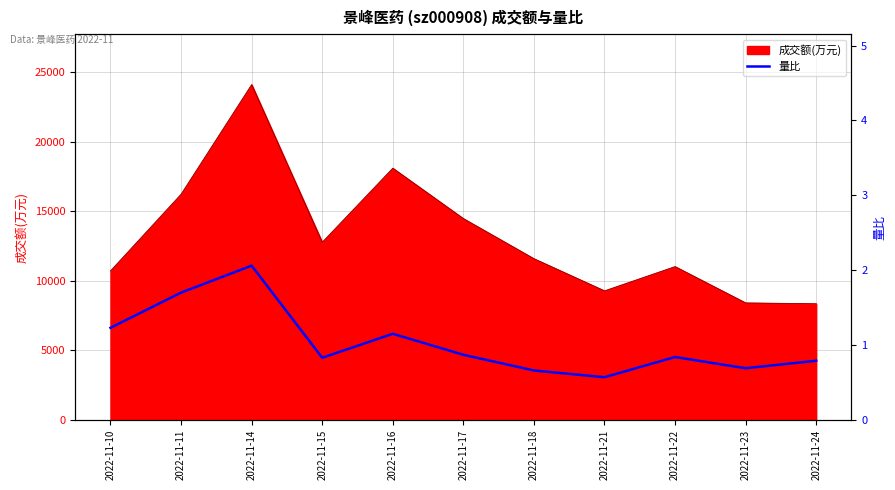

Reading right to left, extract all data points from this chart.

0.8	0.7	0.8	0.6	0.7	0.9	1.1	0.8	2.1	1.7	1.2